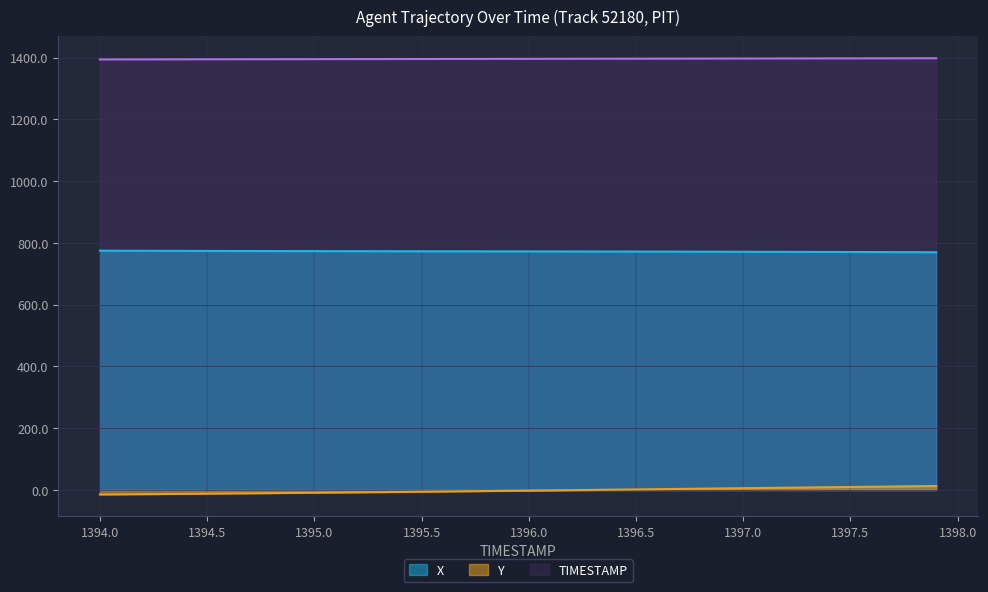

True or false: Y and TIMESTAMP cross at least once.

False